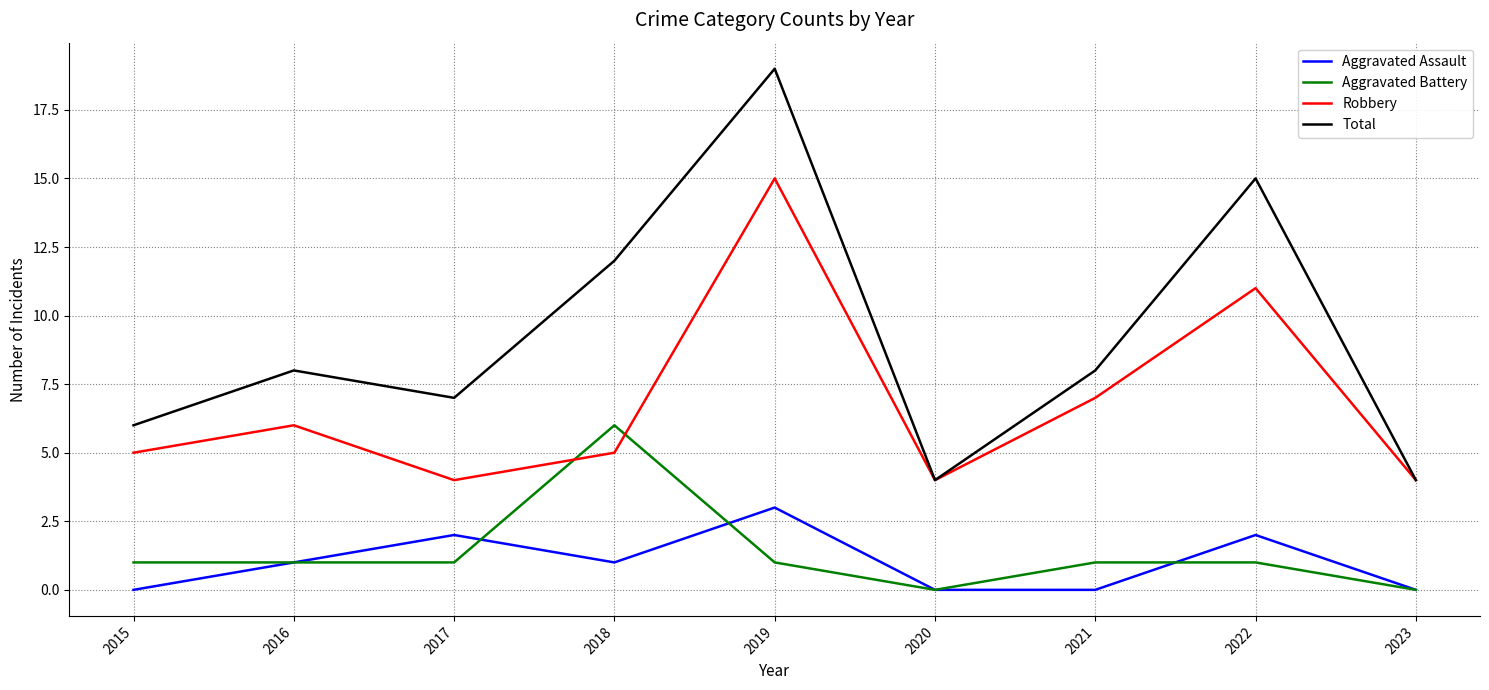

The value of Total at 2016 is 14. True or false?

False